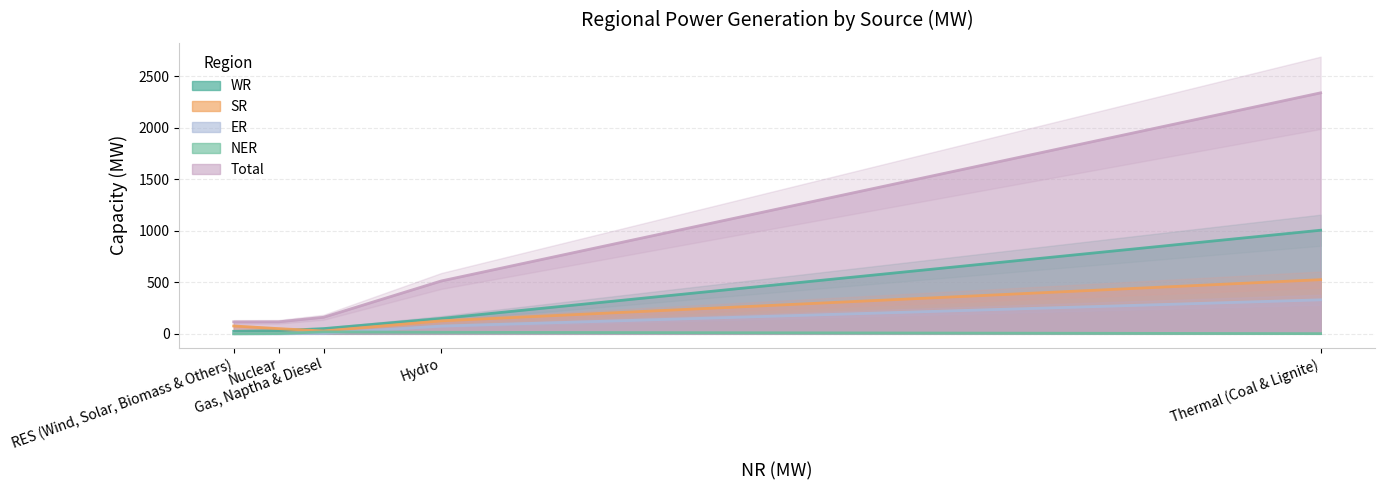

What is the difference between the second highest and minimum values in the Total series?

397.3